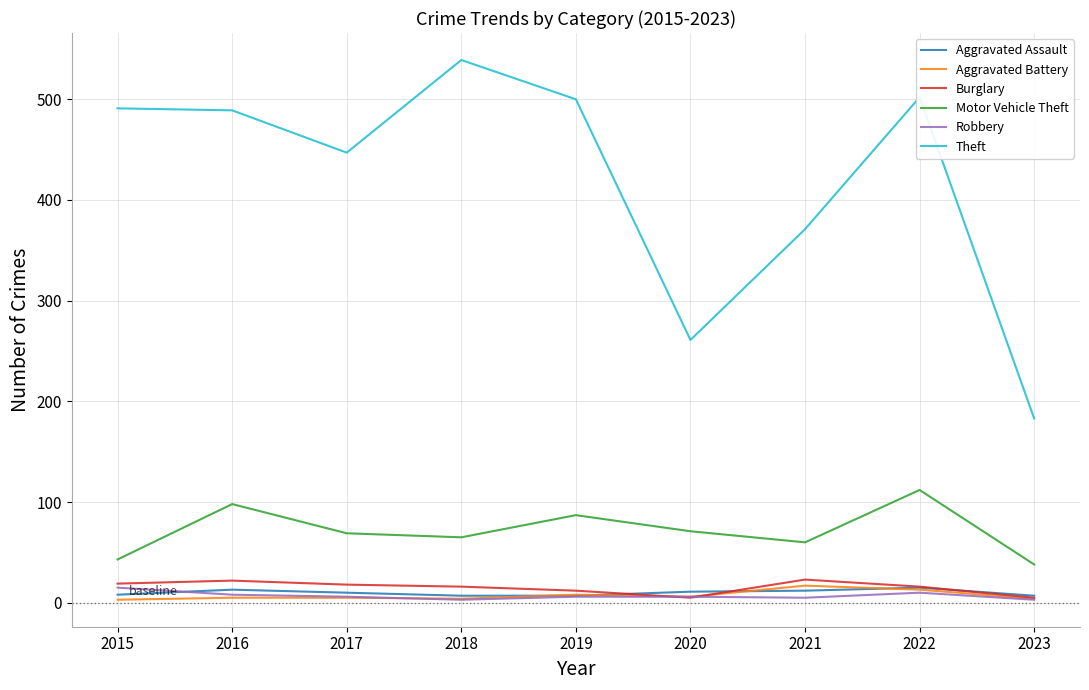

Which series has the widest spread of values?

Theft